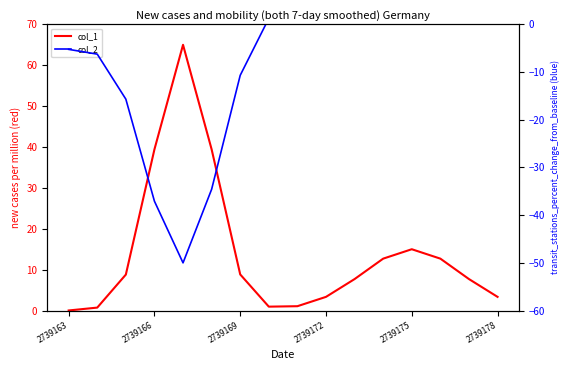

Rank the series by their average value, from lowest to highest.

col_2, col_1